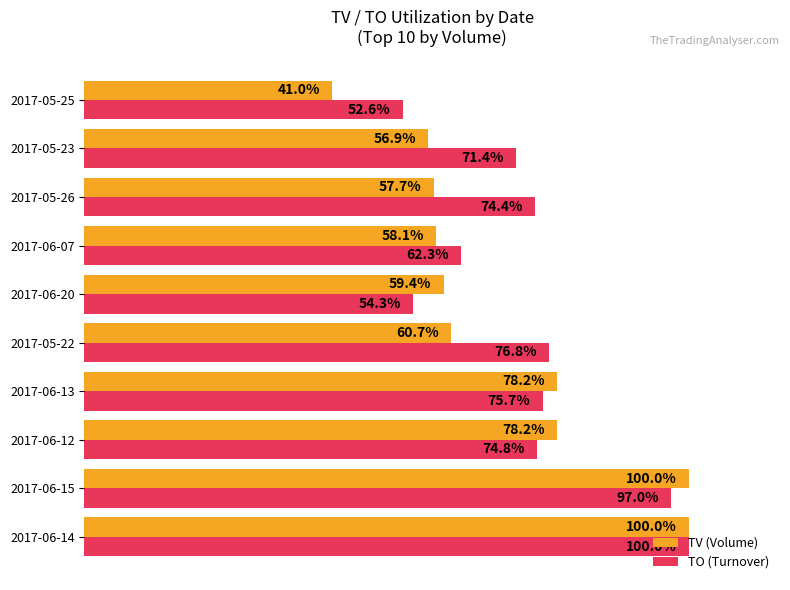

Rank the series by their average value, from lowest to highest.

TV (Volume), TO (Turnover)